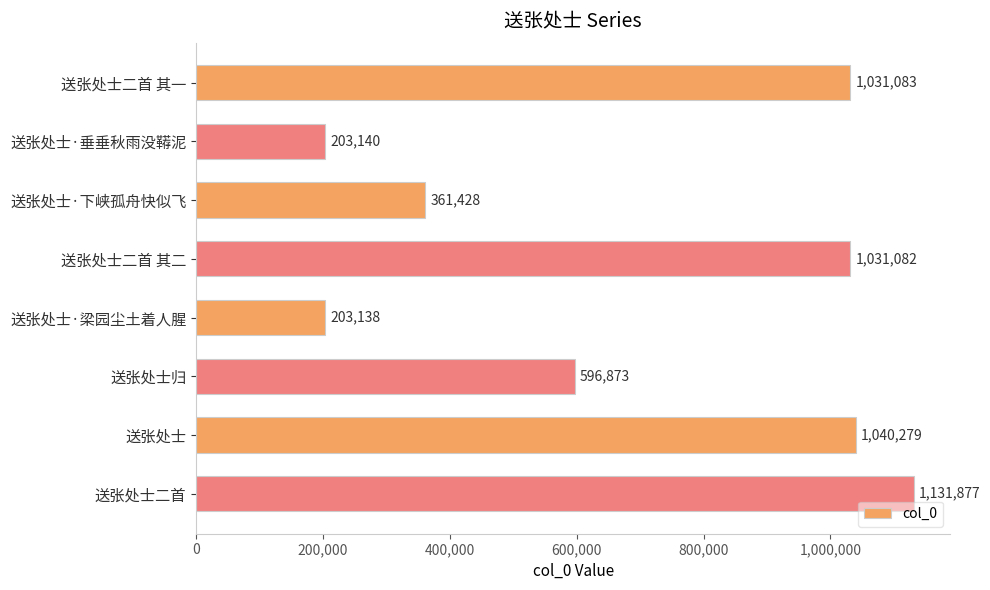

What is the change in value from 送张处士·梁园尘土着人腥 to 送张处士二首?

+928739